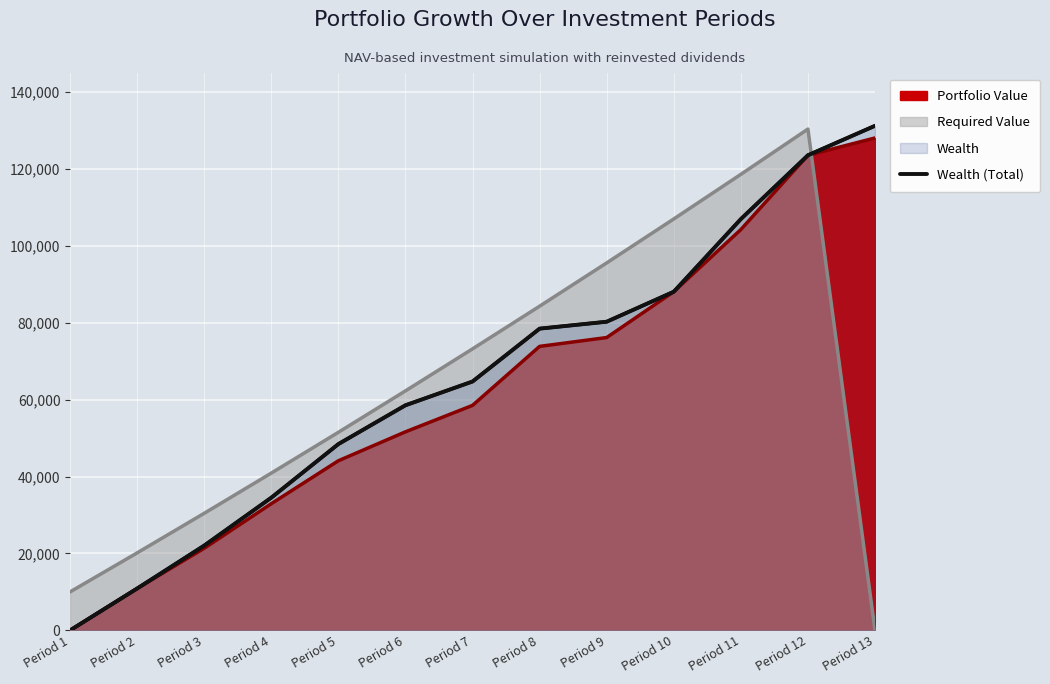

What is the average value?

65226.2